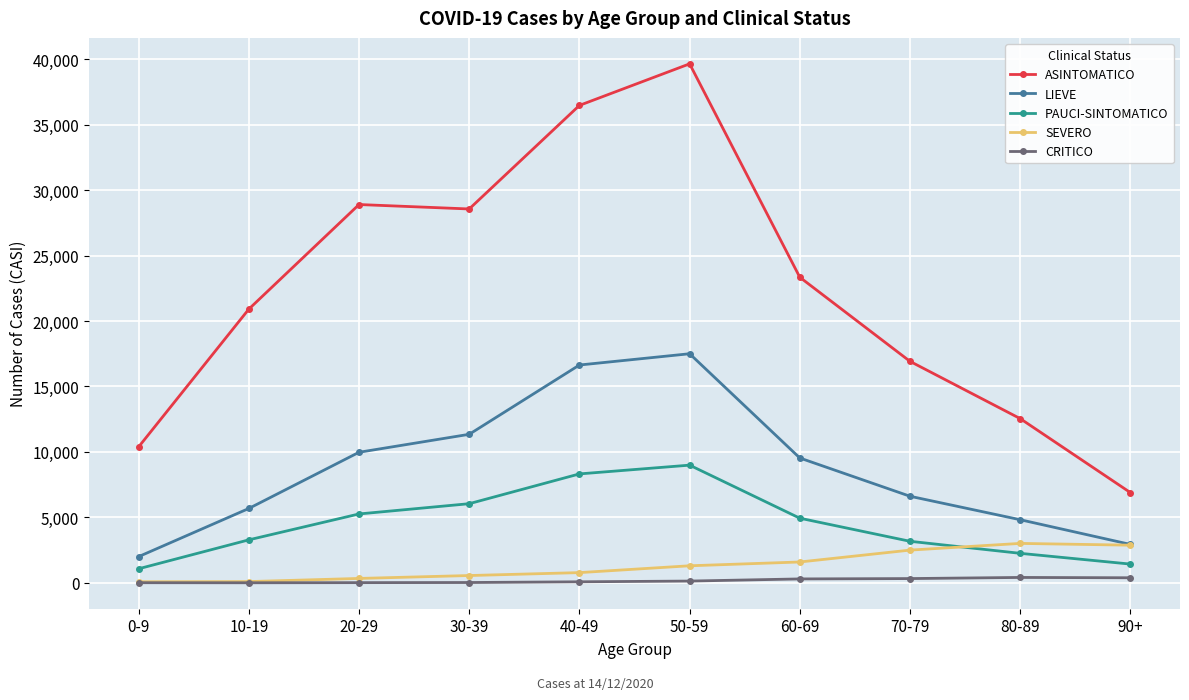

At which category is the sum across all series the highest?

50-59